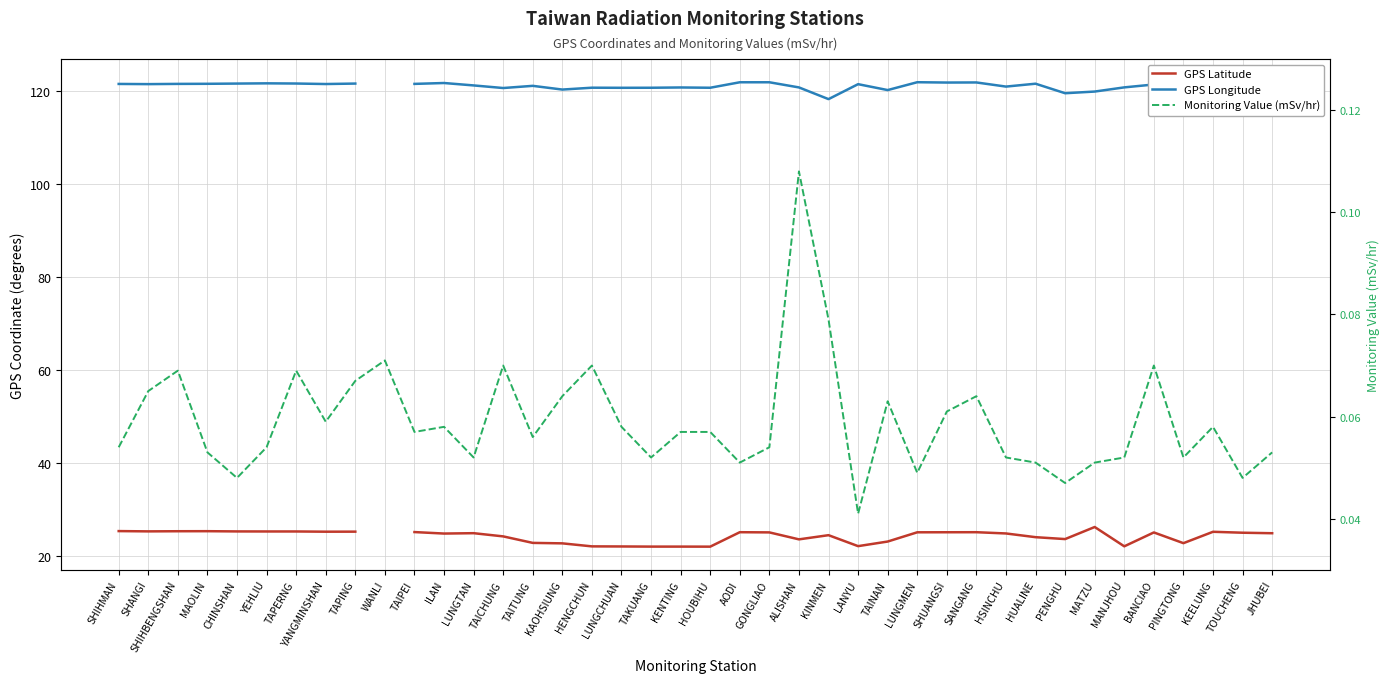

Which series changed the most between YEHLIU and SHUANGSI?

GPS Latitude